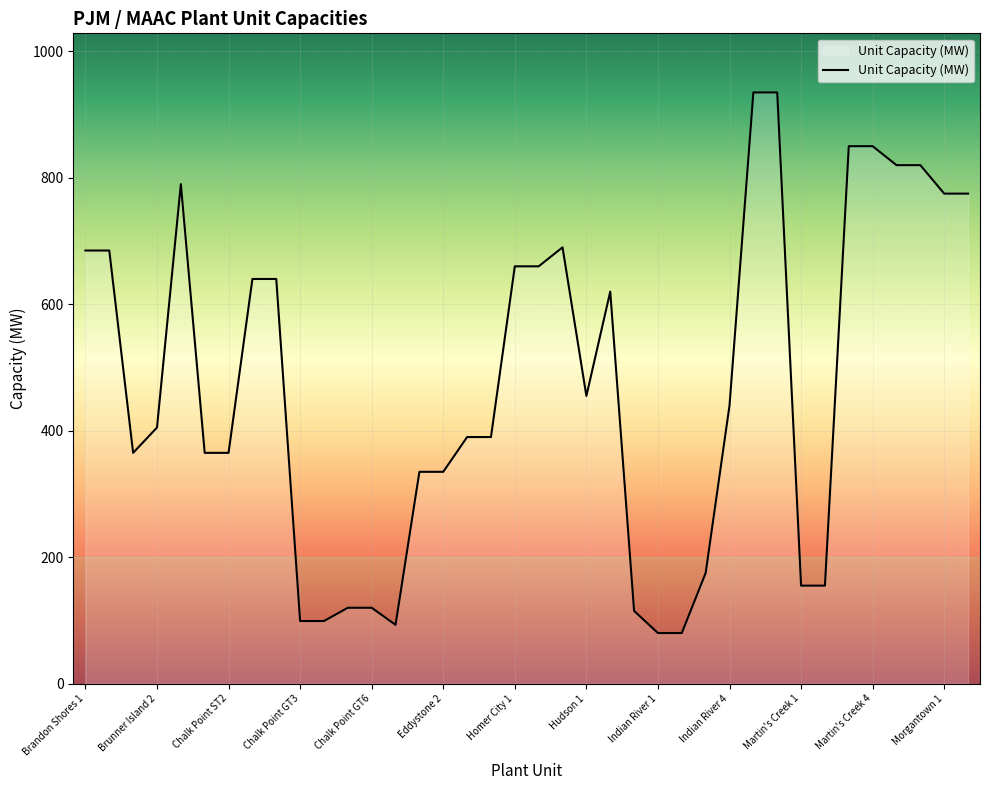

What is the minimum value shown in the chart?

80